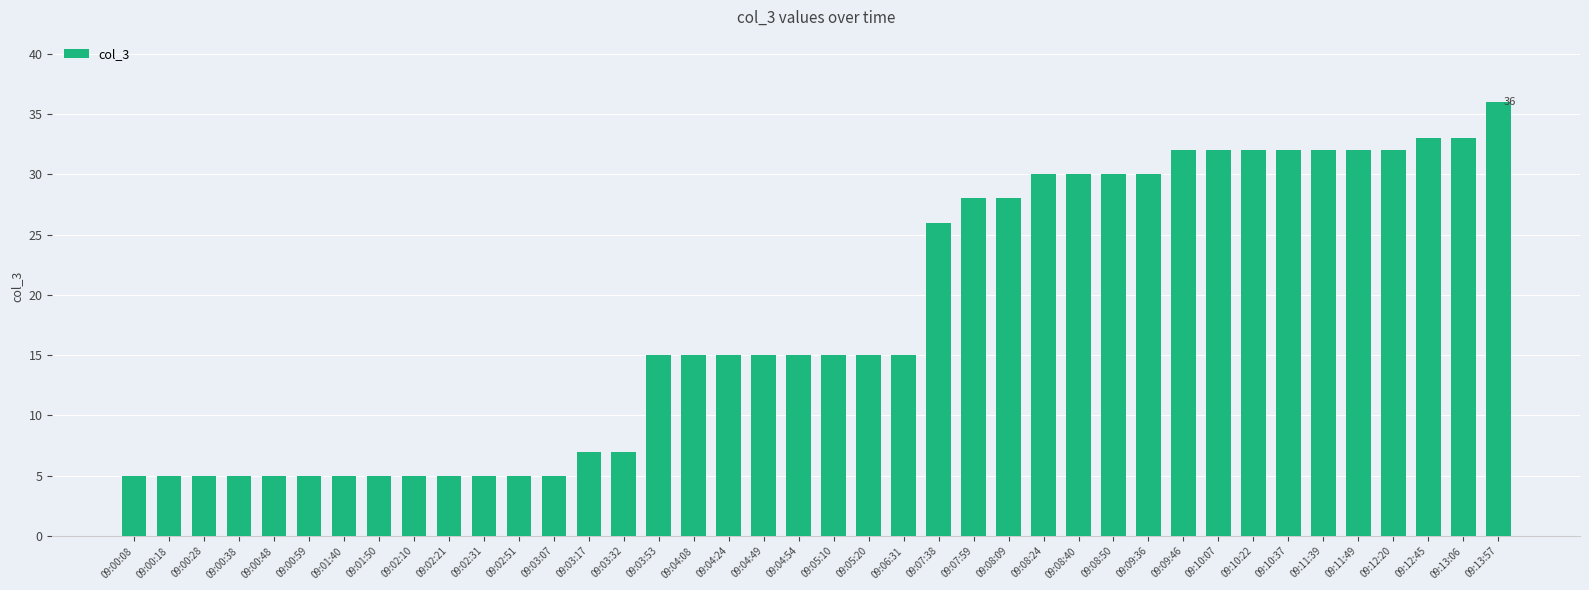

What is the difference between the maximum and minimum values?

31